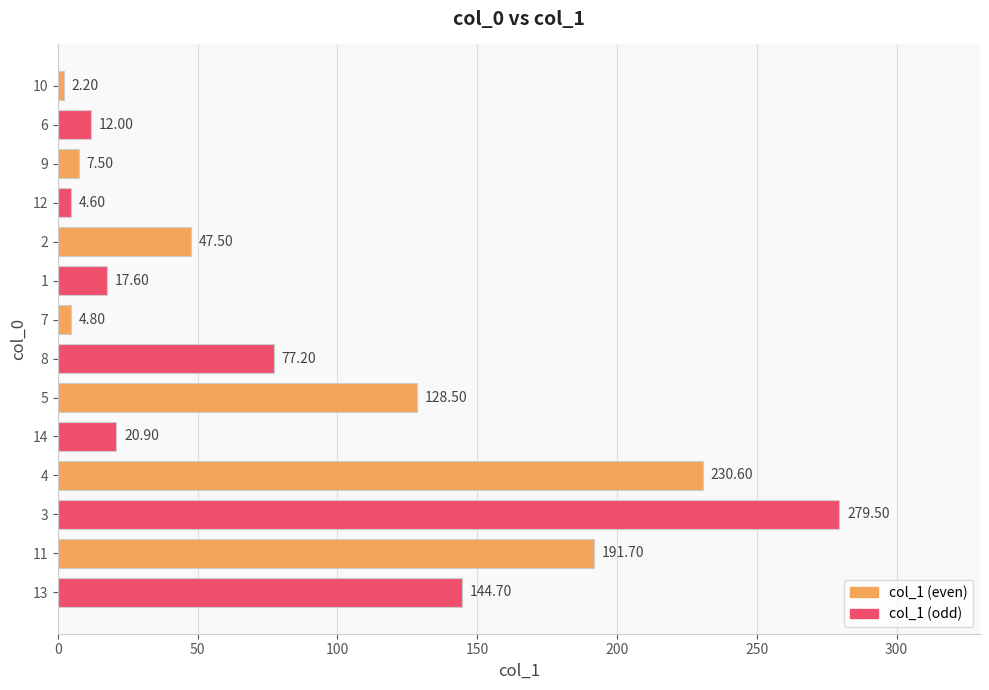

Rank the categories by value from highest to lowest.

3, 4, 11, 13, 5, 8, 2, 14, 1, 6, 9, 7, 12, 10